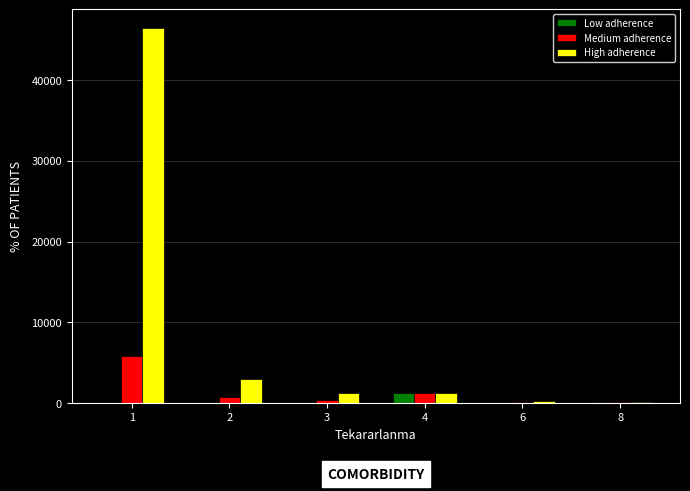

Which series changed the most between 1 and 4?

High adherence